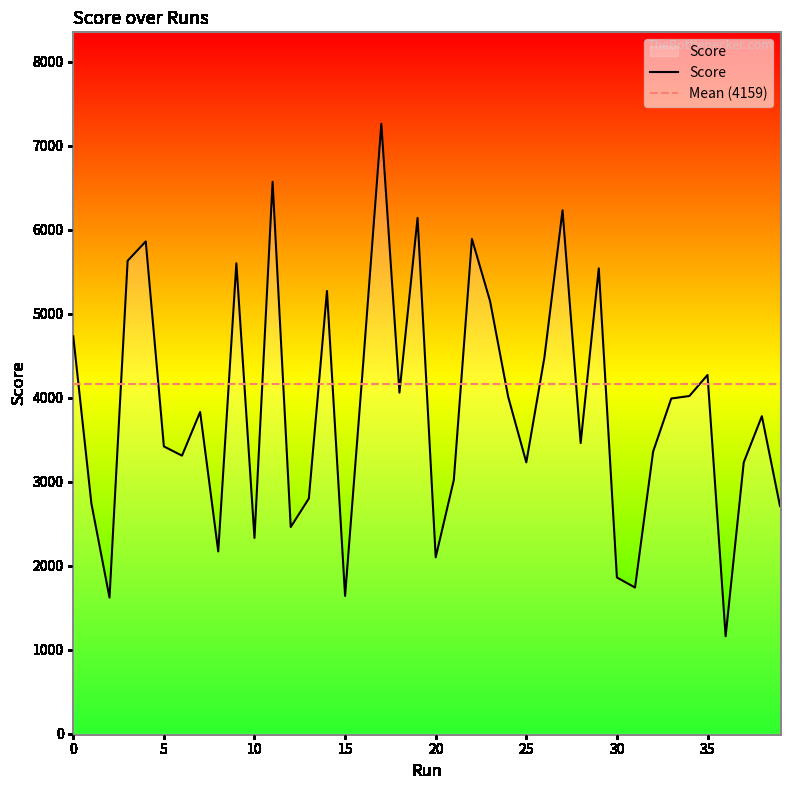

What is the value of the 38th point from the left?

3230